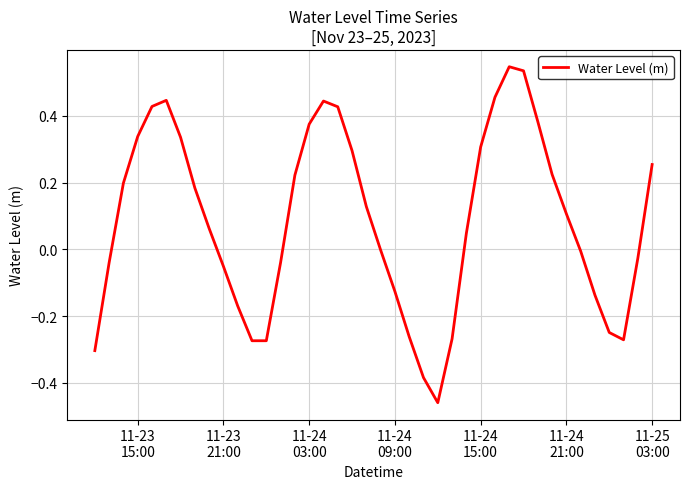

How many points are lower than both their immediate neighbors (excluding endpoints)?

3